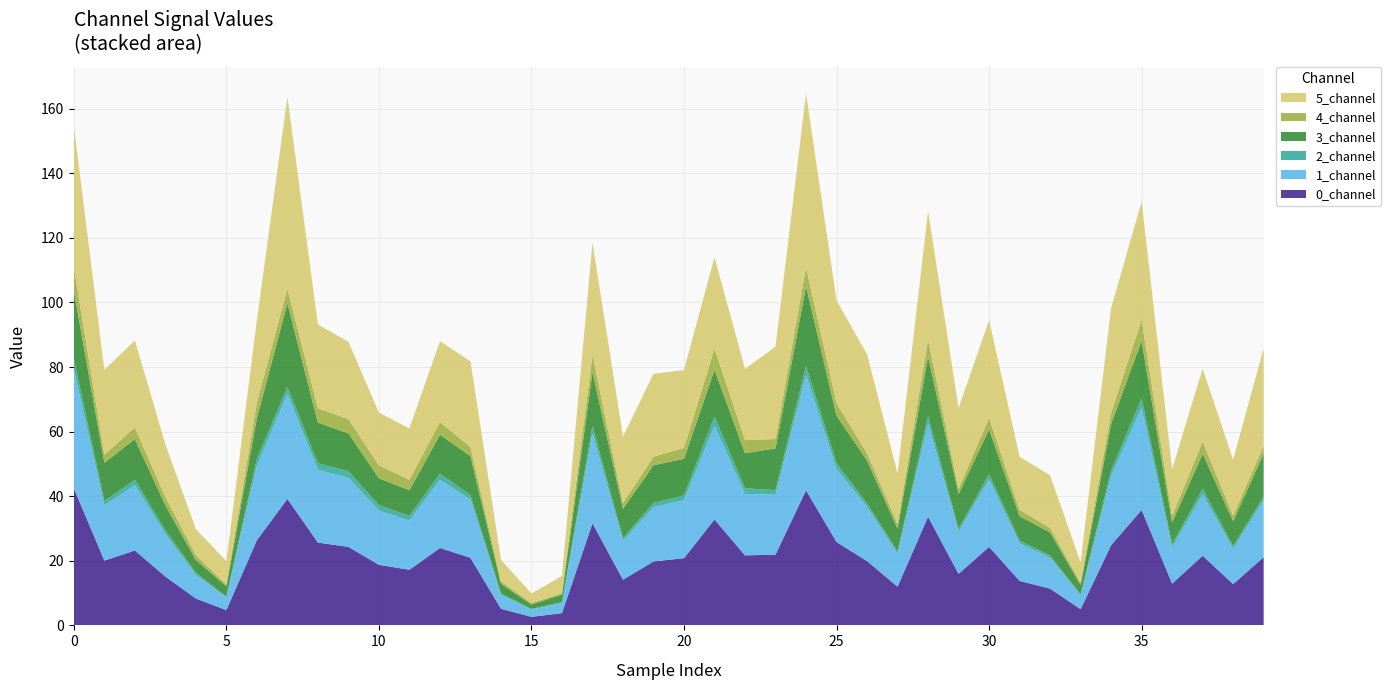

Reading left to right, transcribe all the data shown in this chart.

0_channel: 42.4	20.1	23.2	15.1	8.3	4.7	26.4	39.2	25.6	24.3	18.8	17.2	24.0	20.9	5.2	2.6	3.8	31.6	14.1	19.8	20.8	32.8	21.7	21.9	41.8	25.8	19.9	12.0	33.6	15.9	24.3	13.8	11.4	5.0	24.8	35.8	12.9	21.6	12.8	21.1
1_channel: 36.7	17.1	20.2	13.2	7.3	3.9	23.0	32.5	22.5	21.4	16.8	15.2	21.1	18.0	4.3	2.3	3.1	27.8	12.0	16.8	17.9	29.0	19.0	18.6	35.6	22.6	16.7	10.2	28.8	13.1	20.9	11.6	9.6	4.3	21.4	31.6	11.2	19.0	10.9	17.6
2_channel: 3.3	1.3	1.7	1.2	0.7	0.3	2.2	2.2	2.0	2.0	1.7	1.4	1.9	1.4	0.3	0.2	0.2	2.4	0.8	1.3	1.5	2.9	1.8	1.4	2.8	1.8	1.1	0.8	2.4	0.8	1.6	0.9	0.7	0.3	1.6	2.9	1.0	1.7	0.8	1.2
3_channel: 21.2	11.9	12.6	7.8	4.0	3.2	12.6	25.9	12.6	11.7	8.3	7.9	12.1	12.1	3.1	1.4	2.4	16.6	9.1	11.7	11.3	14.4	10.9	12.9	24.7	14.7	13.3	7.1	18.5	10.8	13.8	7.5	7.2	2.9	14.6	17.8	6.8	10.9	7.8	13.2
4_channel: 7.2	2.6	3.6	2.6	1.5	0.5	4.8	4.4	4.5	4.4	4.0	3.2	3.9	2.9	0.7	0.4	0.5	5.3	1.7	2.6	3.4	6.6	4.1	2.9	5.8	3.9	2.2	1.5	5.2	1.6	3.5	2.0	1.4	0.7	3.4	6.5	2.0	3.8	1.7	2.4
5_channel: 43.8	26.2	26.9	16.3	8.1	7.3	25.6	59.4	25.9	23.9	16.3	15.9	25.0	26.5	6.7	2.9	5.3	34.7	20.6	25.7	24.1	28.2	22.0	28.6	53.9	31.9	30.6	15.6	39.8	25.0	30.2	16.4	16.3	6.2	32.4	36.6	14.5	22.6	17.2	30.2